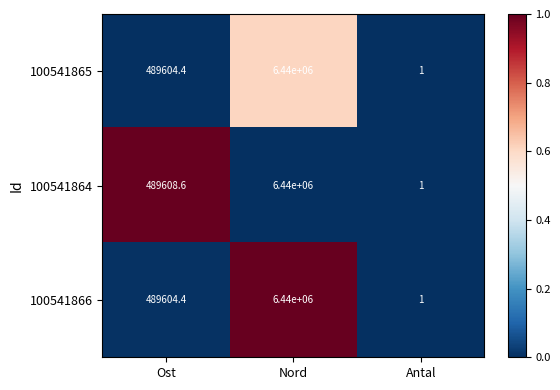

What is the sum of all 100541864 values?

6929609.6